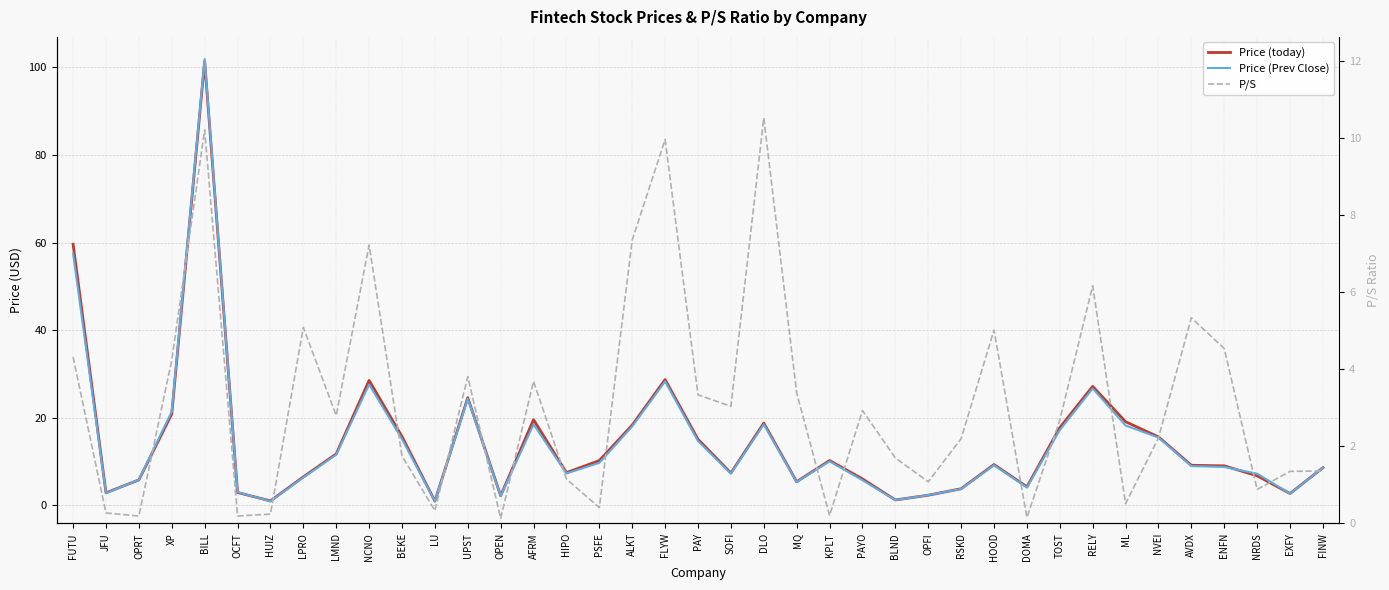

How many interior local valleys does the Price (today) series have?

10